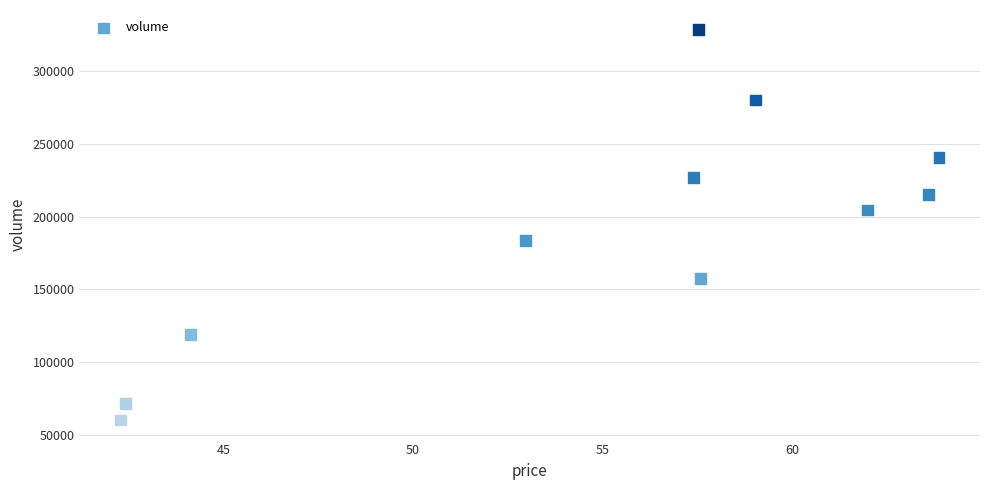

What is the average Y value?

189775